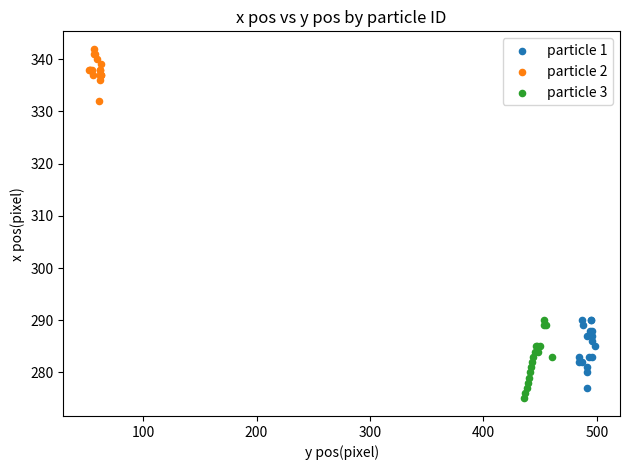

Which series reaches the maximum Y coordinate?

particle 2